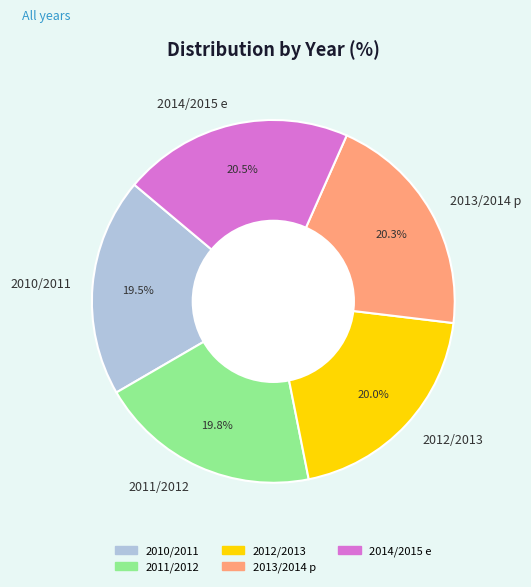

Between 2012/2013 and 2014/2015 e, which is larger?

2014/2015 e